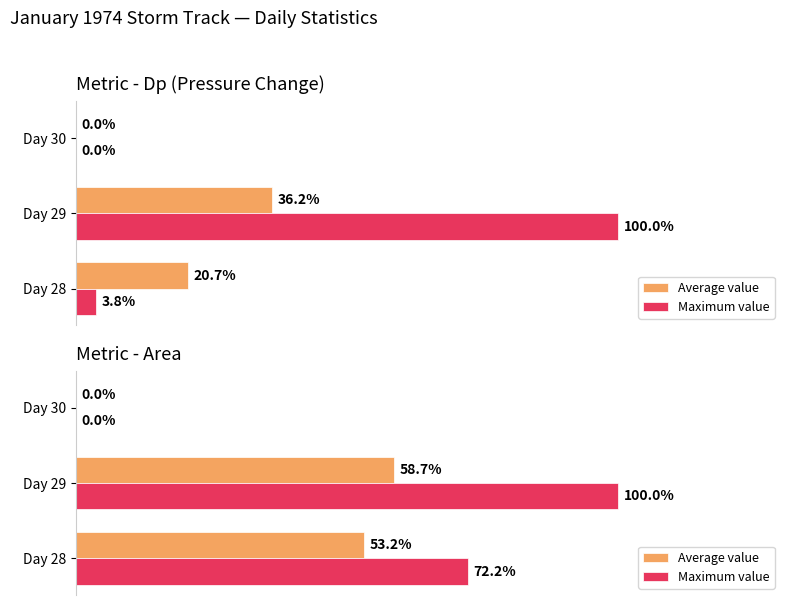

Is the value of Average value at Day 28 greater than the value of Maximum value at Day 28?

No